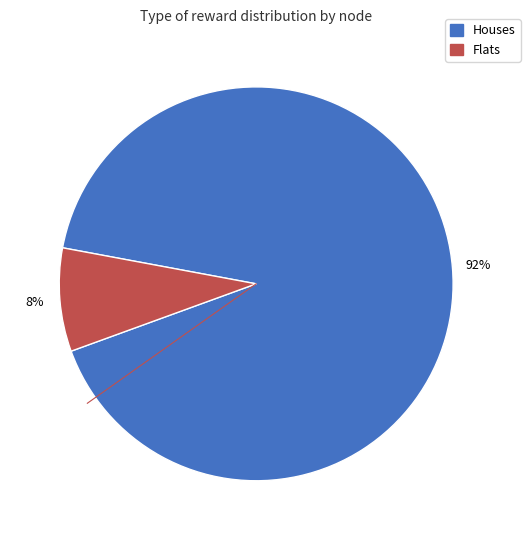

To the nearest percent, what is the average slice percentage?

50%